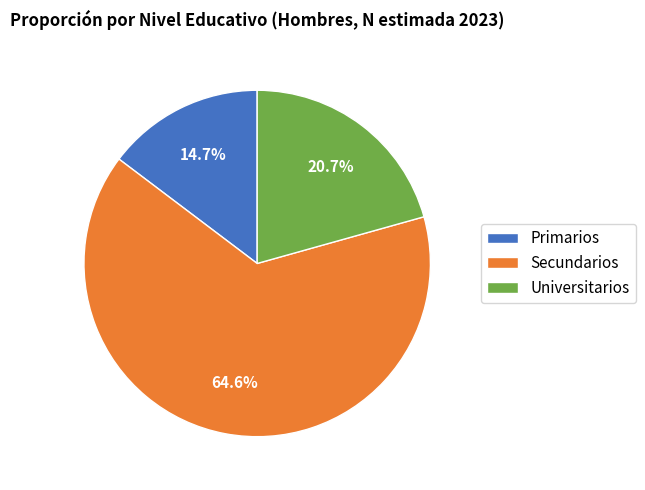

What is the total percentage of Secundarios and Universitarios?

85.3%